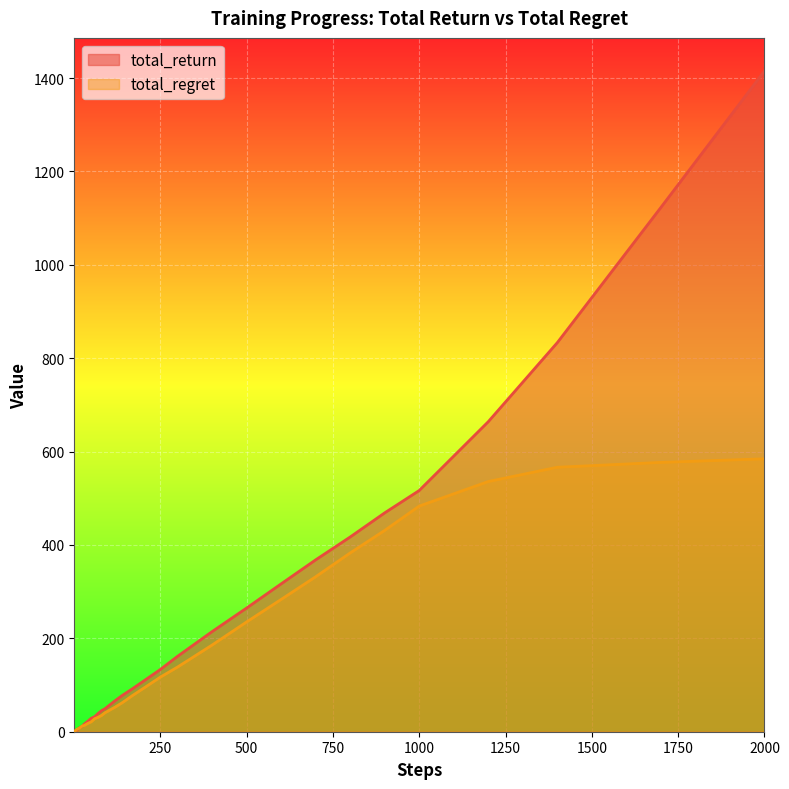

At which category is the sum across all series the highest?

2000